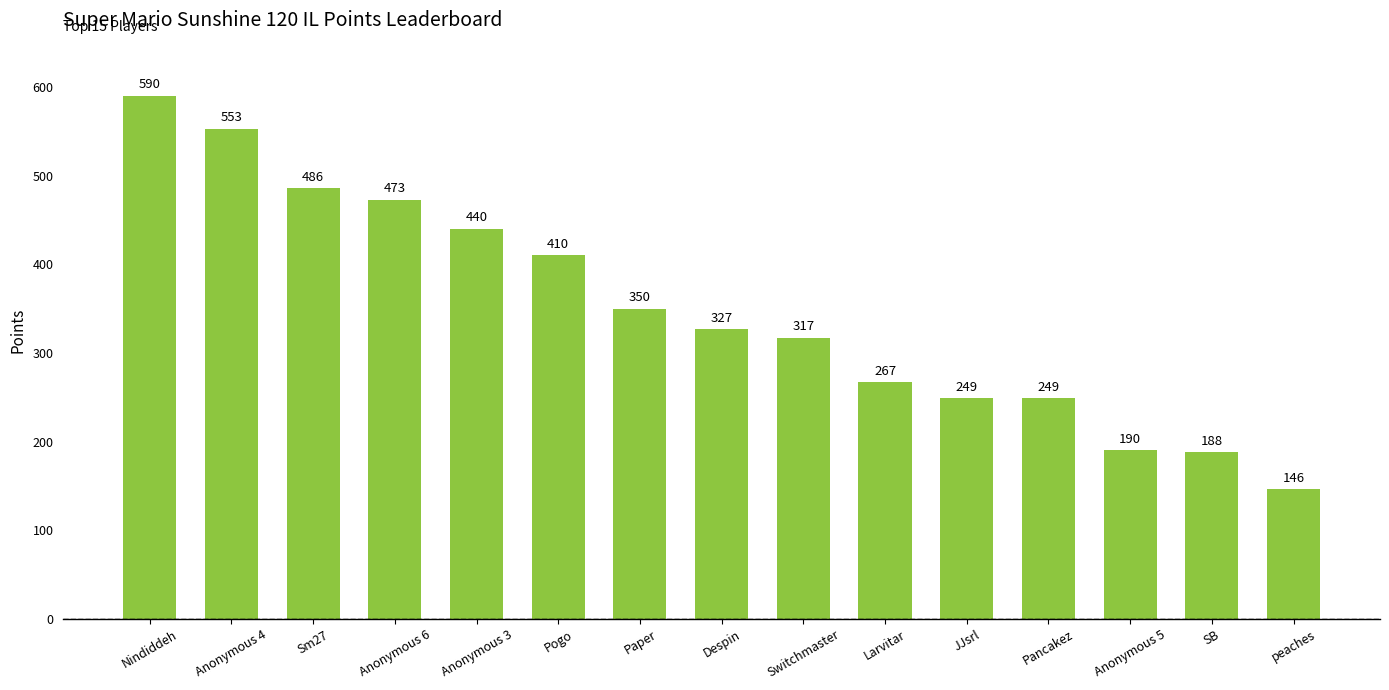

Does the chart contain any negative values?

No